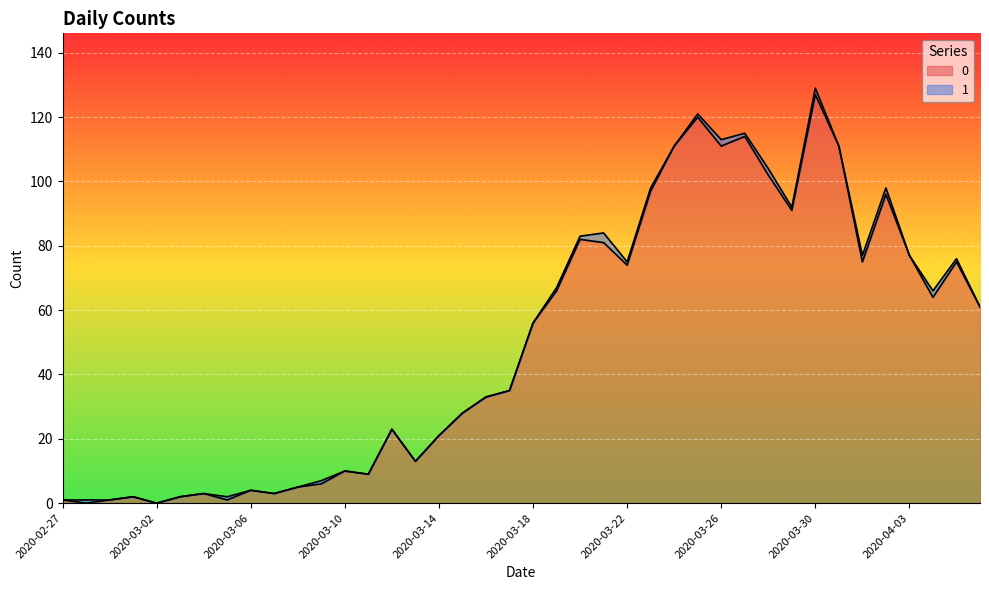

List the labels in order of value, smallest first.

2020-02-28, 2020-03-02, 2020-02-27, 2020-02-29, 2020-03-05, 2020-03-01, 2020-03-03, 2020-03-04, 2020-03-07, 2020-03-06, 2020-03-08, 2020-03-09, 2020-03-11, 2020-03-10, 2020-03-13, 2020-03-14, 2020-03-12, 2020-03-15, 2020-03-16, 2020-03-17, 2020-03-18, 2020-04-06, 2020-04-04, 2020-03-19, 2020-03-22, 2020-04-01, 2020-04-05, 2020-04-03, 2020-03-21, 2020-03-20, 2020-03-29, 2020-04-02, 2020-03-23, 2020-03-28, 2020-03-24, 2020-03-26, 2020-03-31, 2020-03-27, 2020-03-25, 2020-03-30